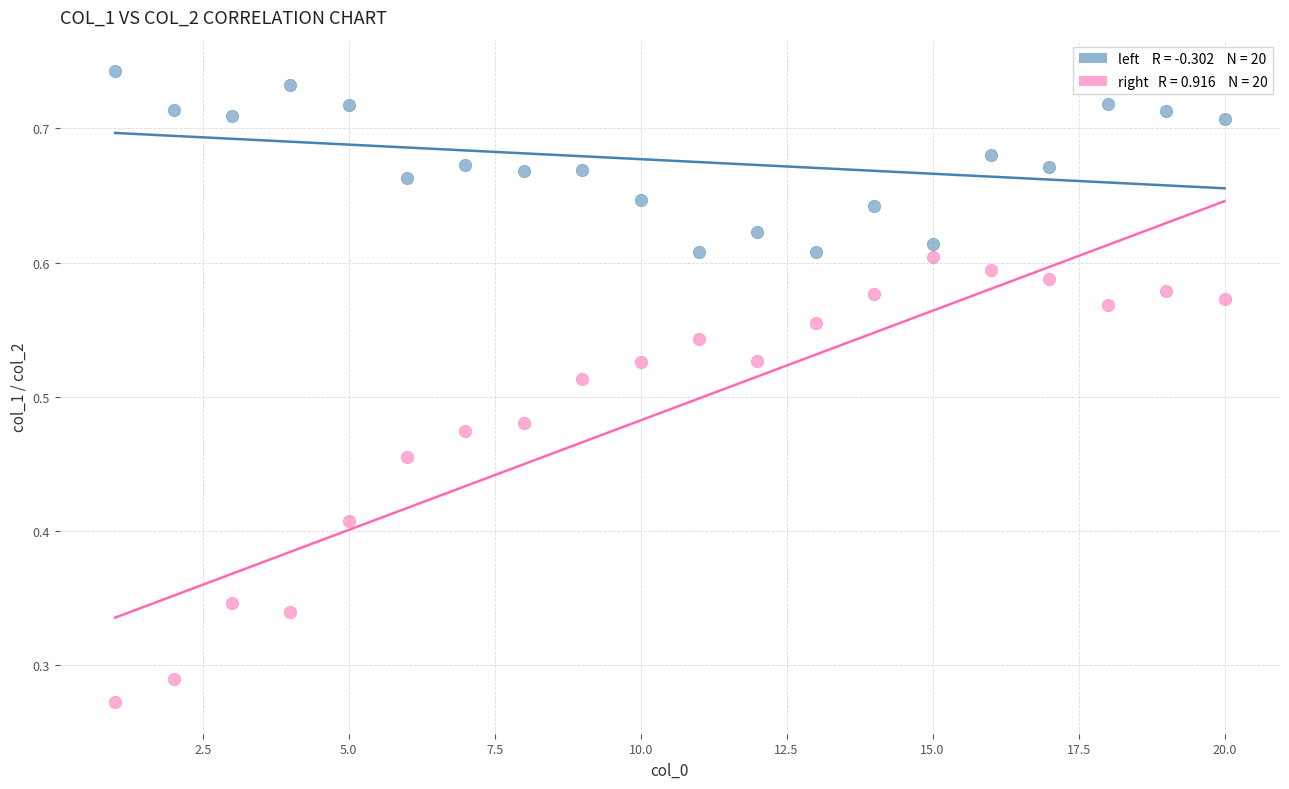

Across all data points, what is the range of X values (max minus min)?

19.0